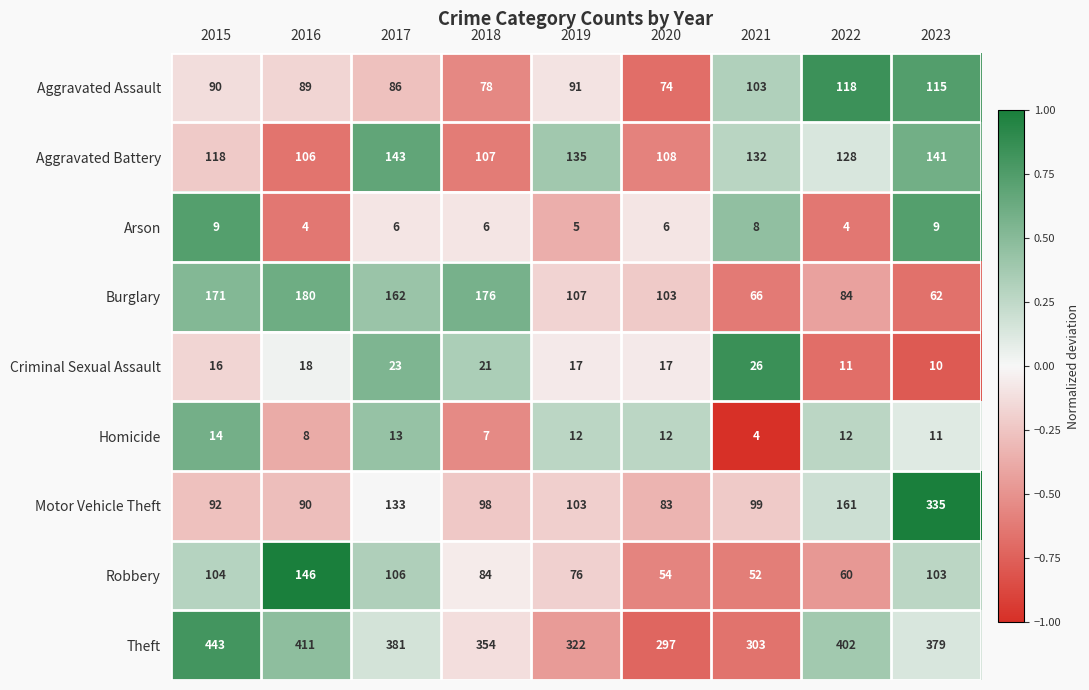

Is it true that Burglary equals 162 at 2017?

True